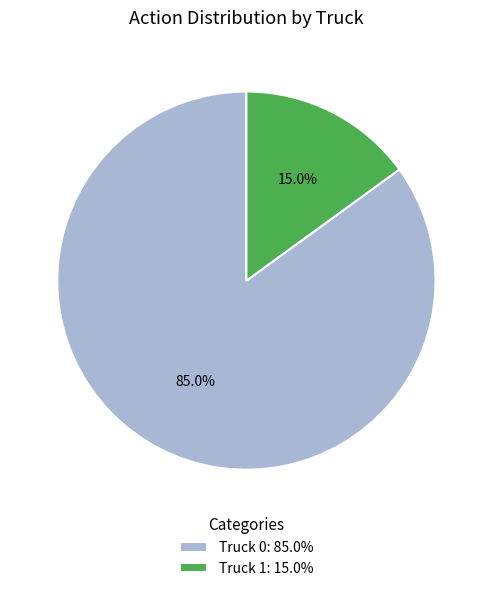

Which category has the smallest portion of the pie?

Truck 1